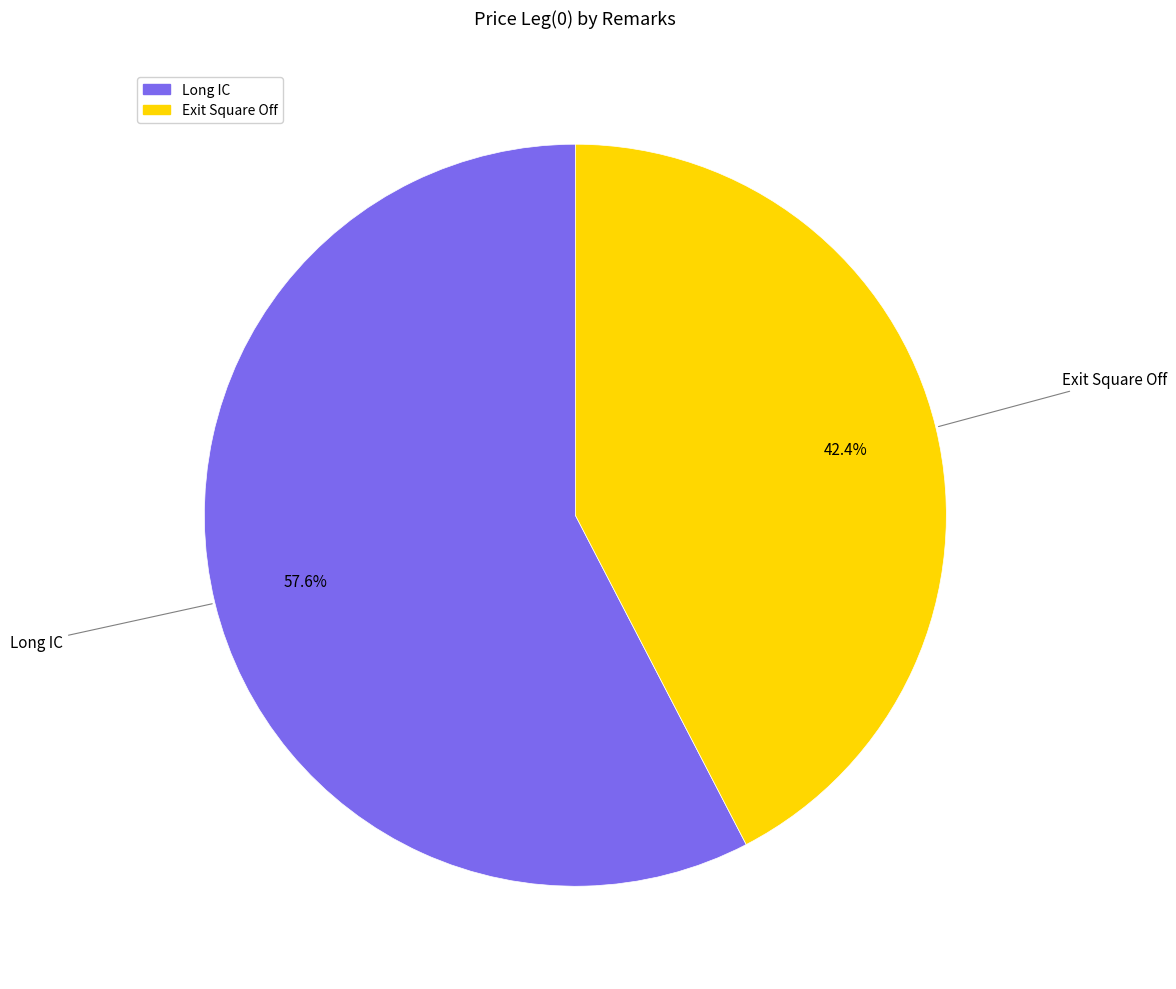

Which category has the biggest portion of the pie?

Long IC